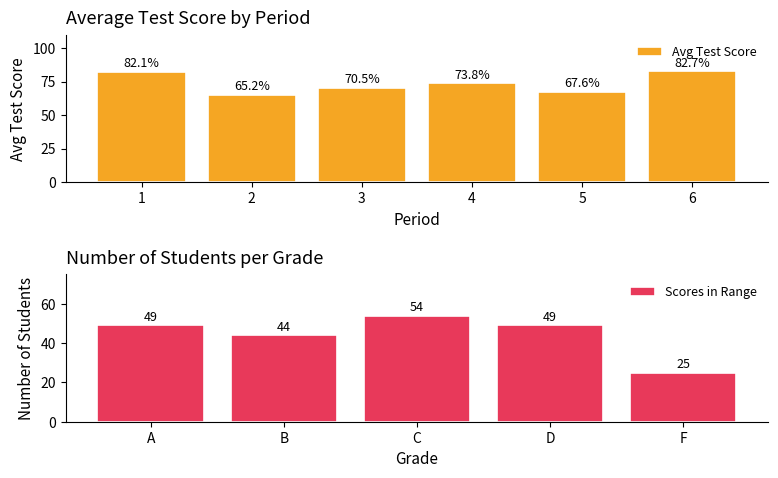

At which label is Scores in Range closest to 39?

B